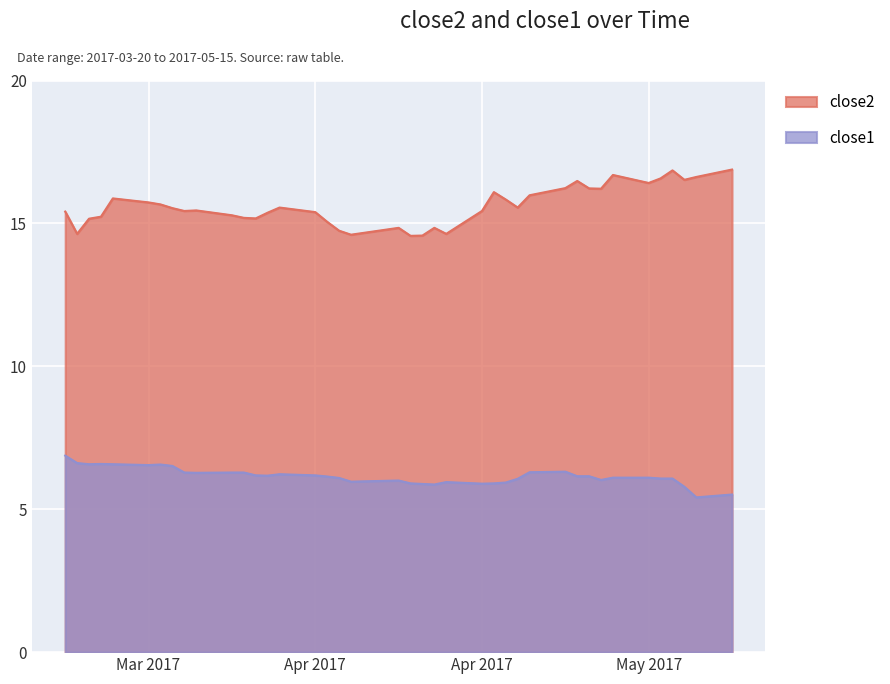

What is the value of the close1 point at the 2nd from the left?

6.6